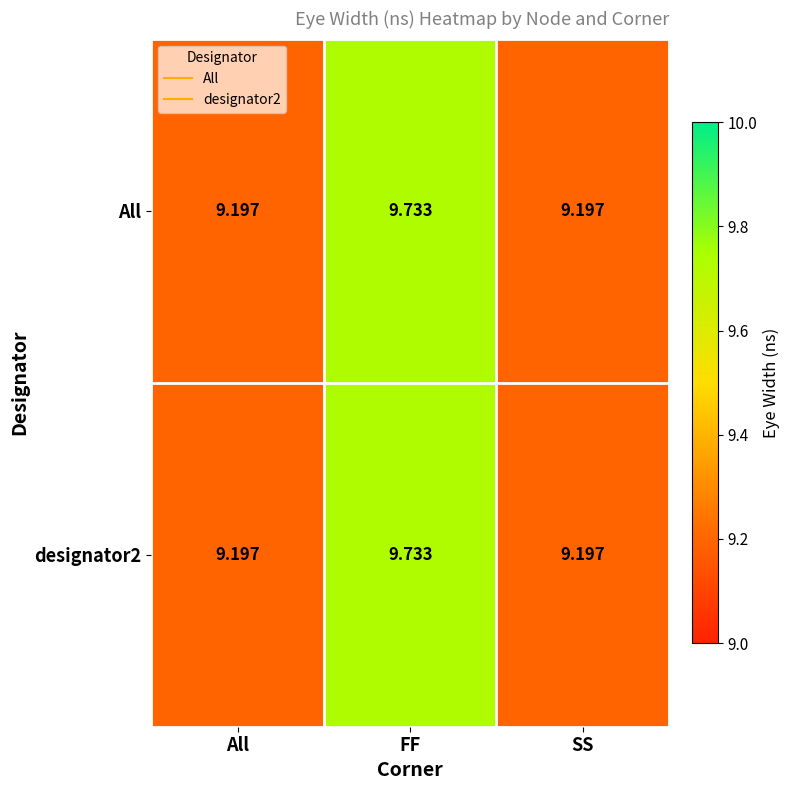

At which label does All reach its peak?

FF